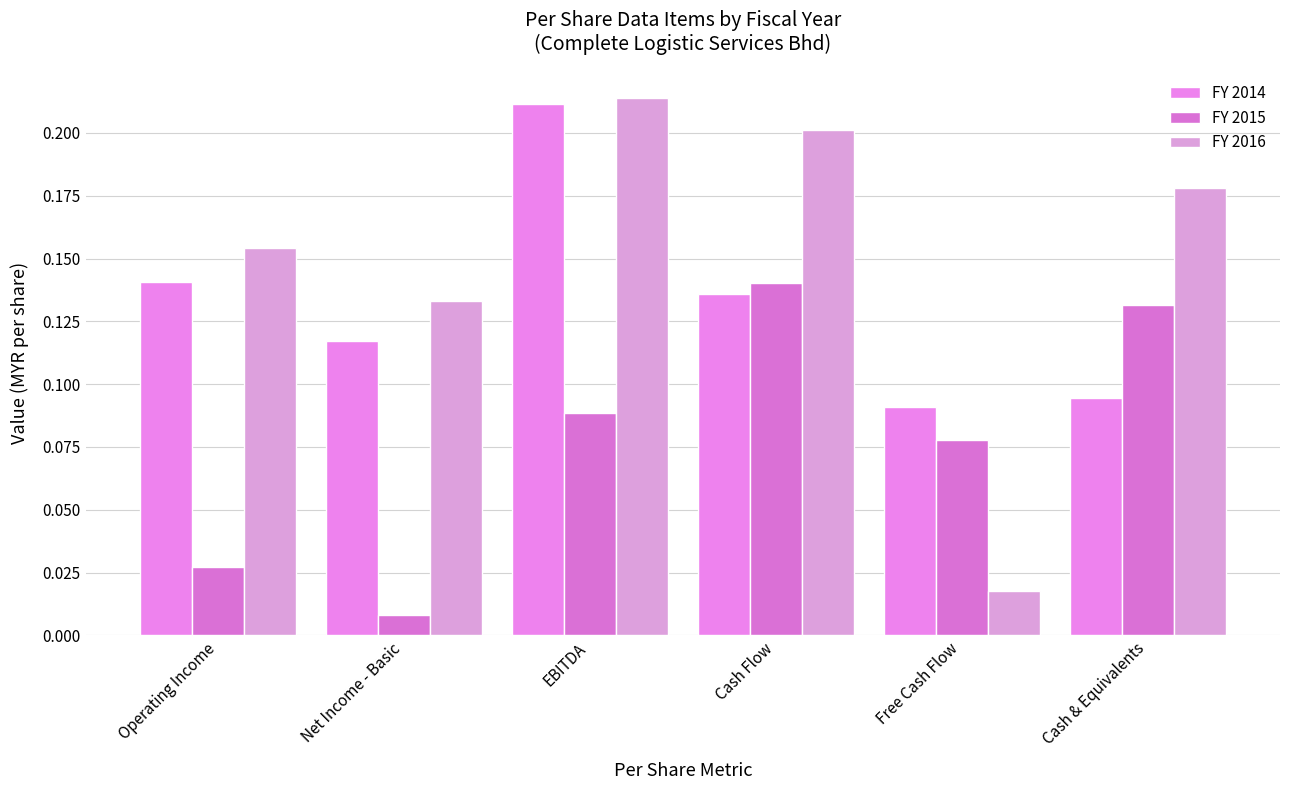

What is the difference between the FY 2016 values at EBITDA and Net Income - Basic?

0.1